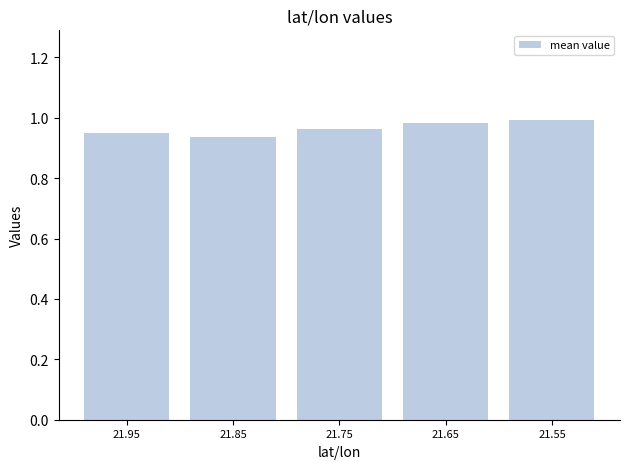

How many values are between 0 and 1?

5